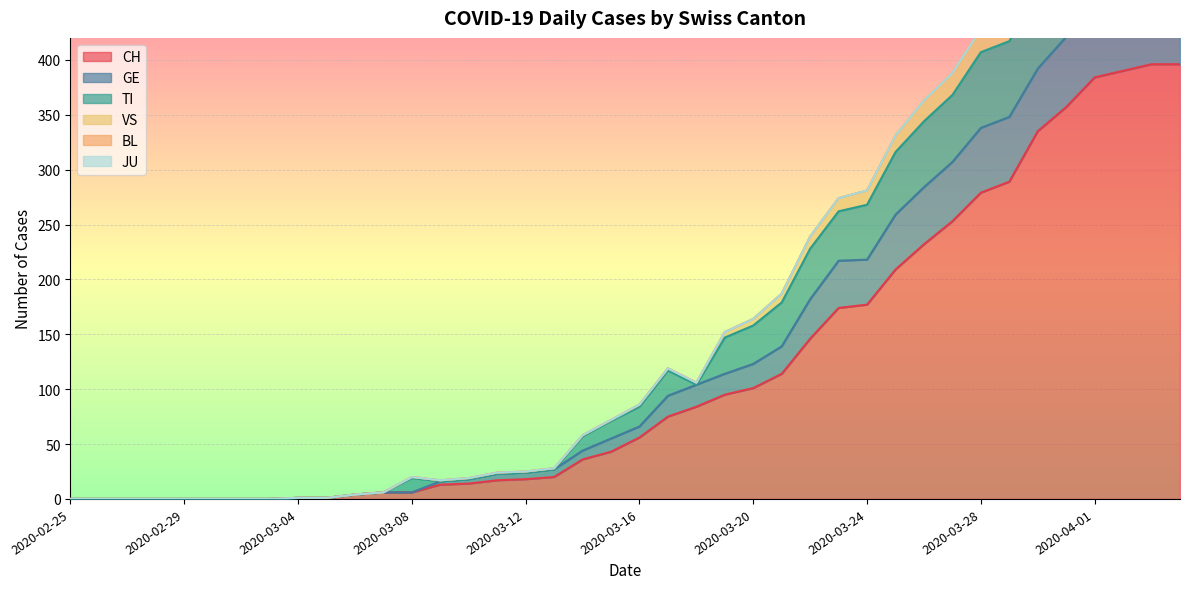

What is the maximum value for CH?

396